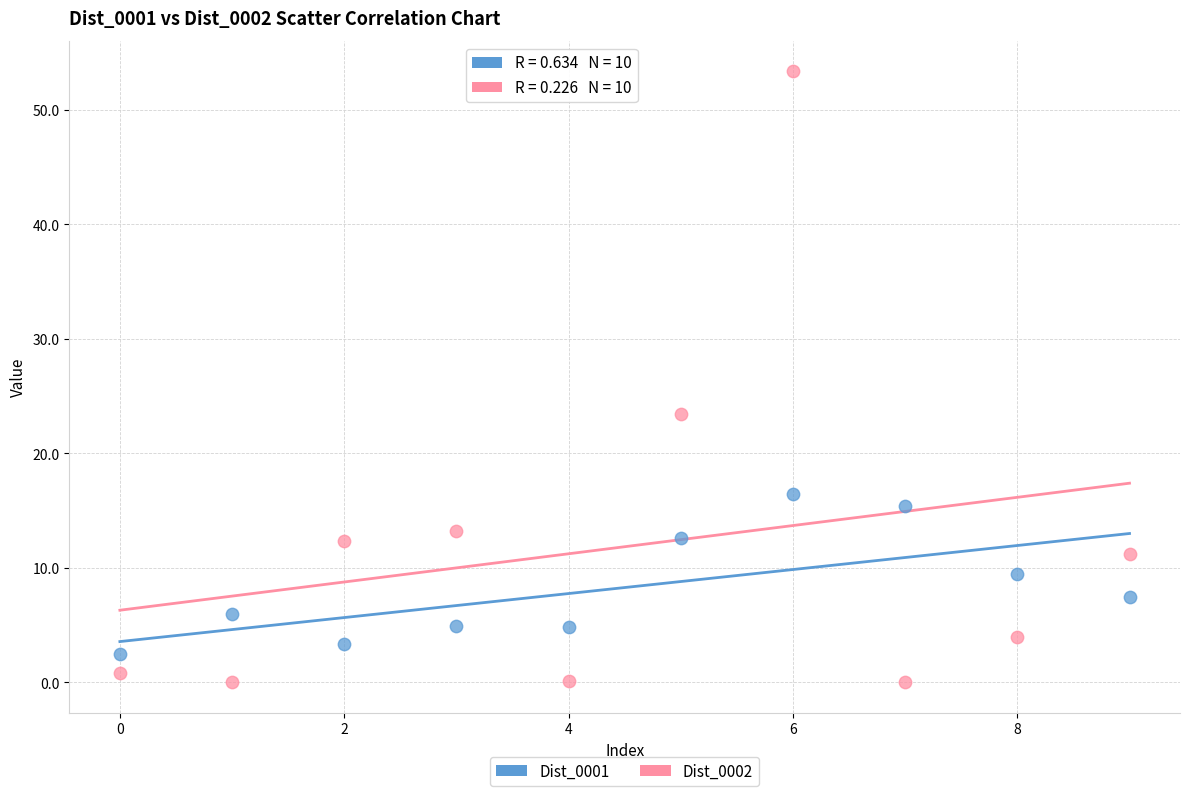

Across all series, what Y value is closest to 26?

23.4